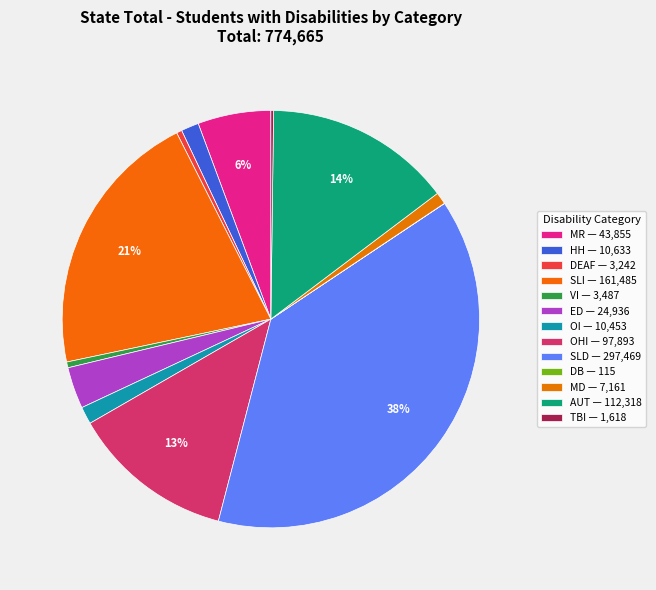

Rank the categories by value from highest to lowest.

Specific Learning Disability (SLD), Speech or Language Impairment (SLI), Autism (AUT), Other Health Impairment (OHI), Intellectual Disability (MR), Emotional Disturbance (ED), Hard of Hearing (HH), Orthopedic Impairment (OI), Multiple Disability (MD), Visual Impairment (VI), Deaf (DEAF), Traumatic Brain Injury (TBI), Deaf-Blindness (DB)